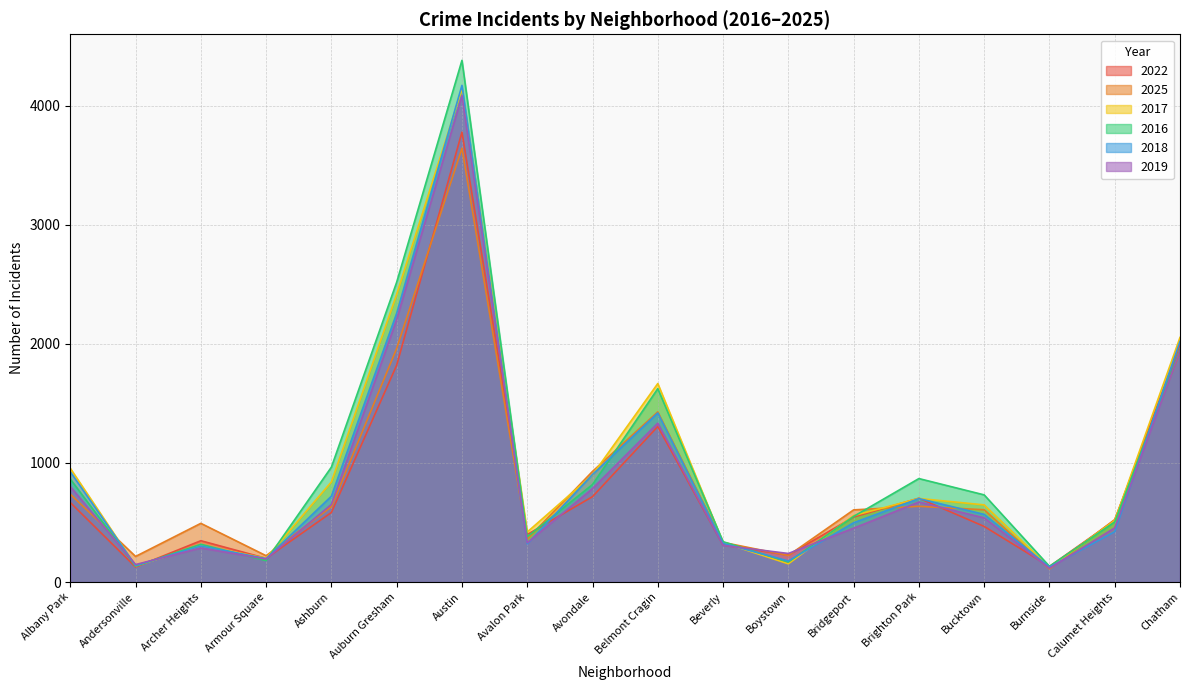

Which series has the largest range (max minus min)?

2016